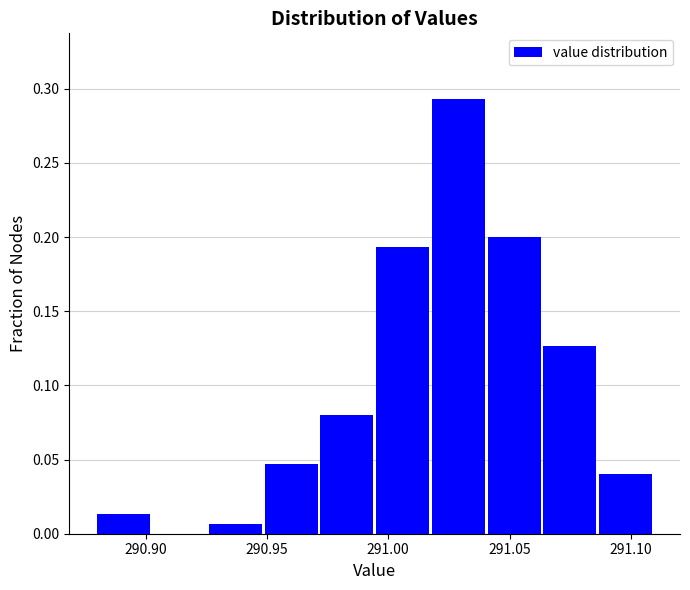

What is the height of the bar covering 290.972 to 290.995 on the x-axis? Neither the bar edges nor the heights are printed on the chart, so give them approximately, as read against the axes.

0.080